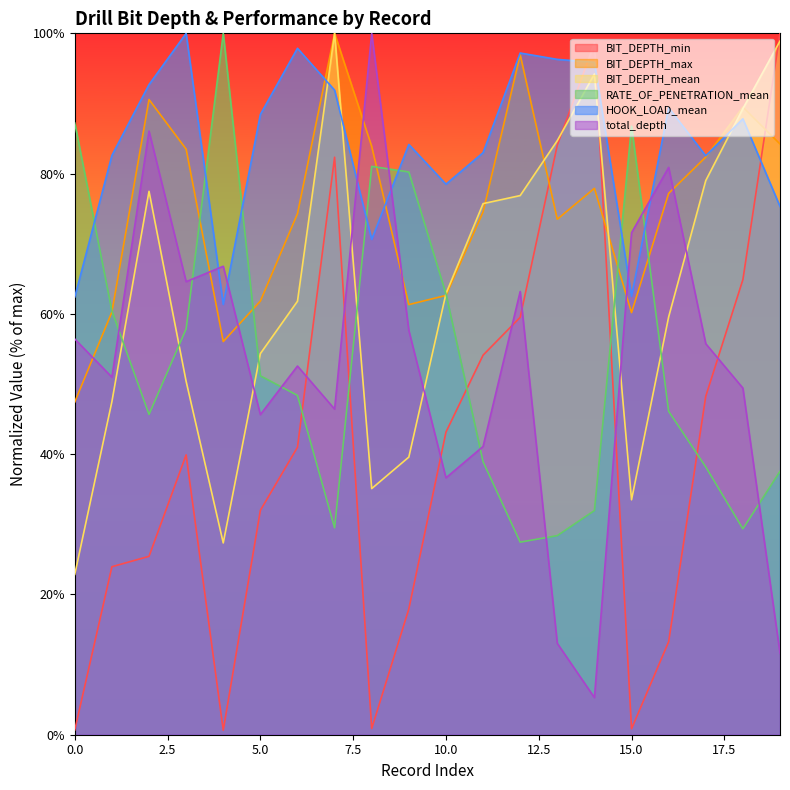

At which category does RATE_OF_PENETRATION_mean reach its first local valley?

2